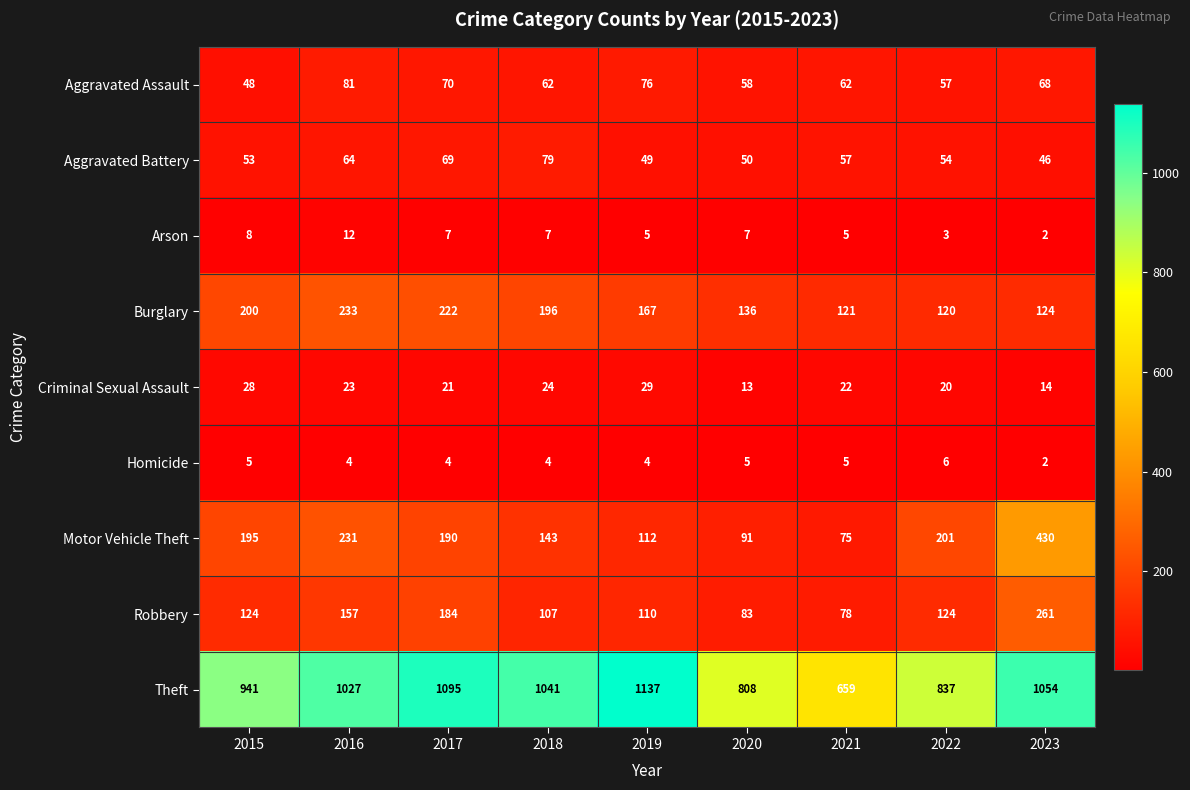

What is the spread (max minus min) of values at 2019?

1133